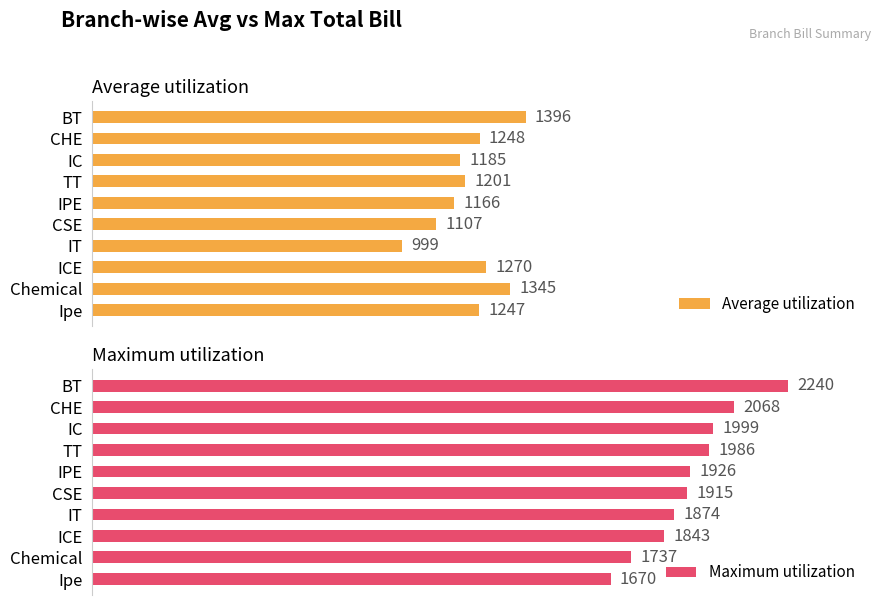

Does the chart contain any negative values?

No